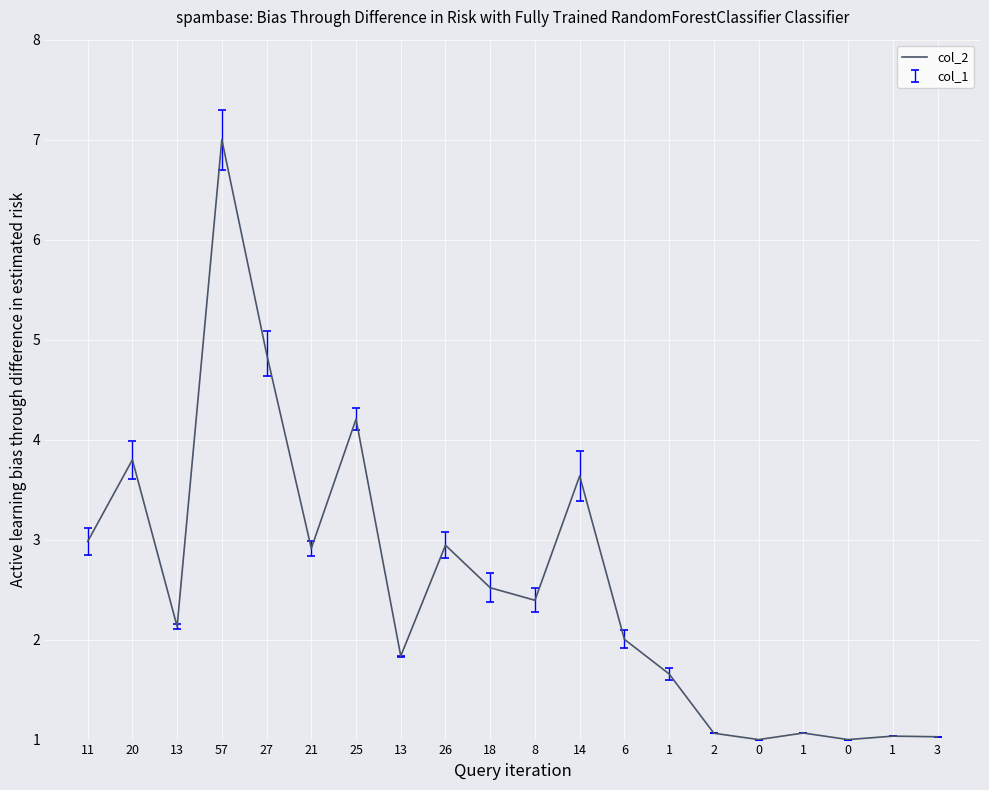

What is the ratio of the value at 11 to the value at 13?

1.6